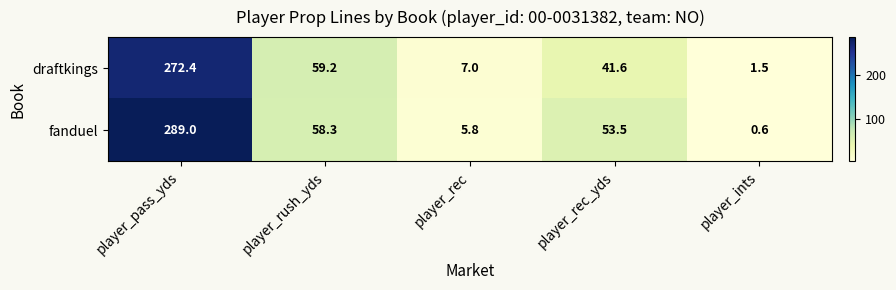

Is it true that fanduel equals 0.6 at player_ints?

True